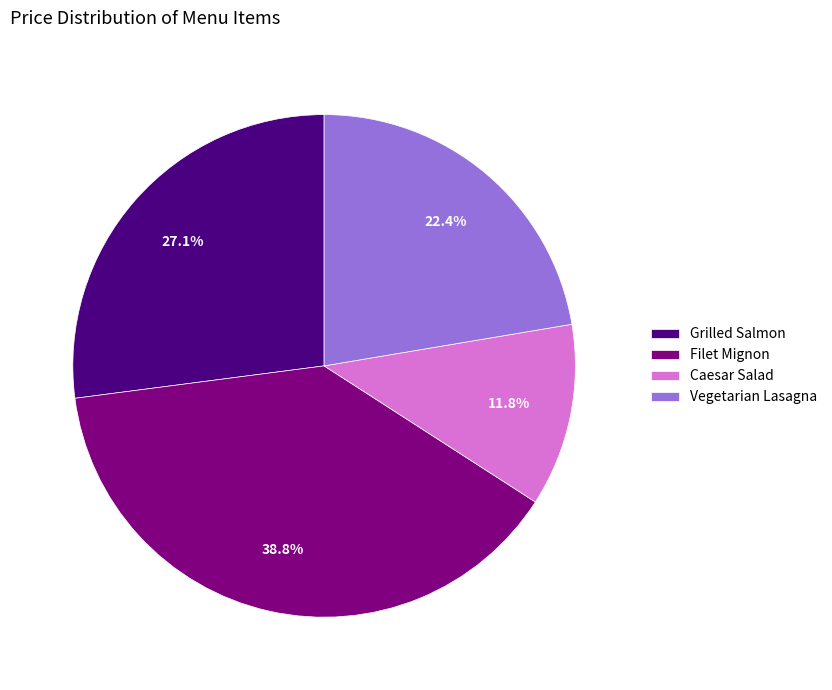

True or false: Caesar Salad accounts for 12% of the total.

True